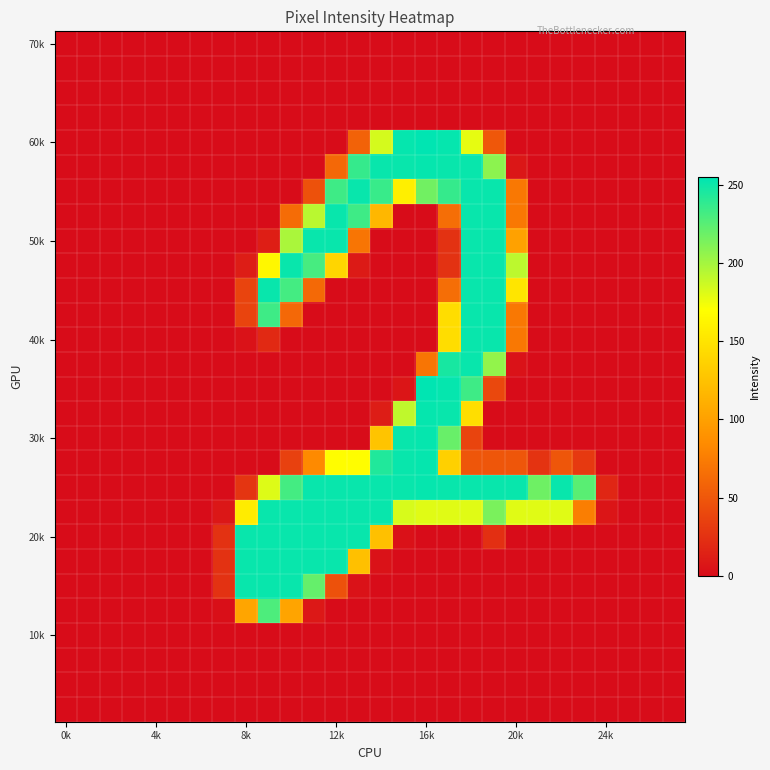

How many categories are shown in the chart?

28